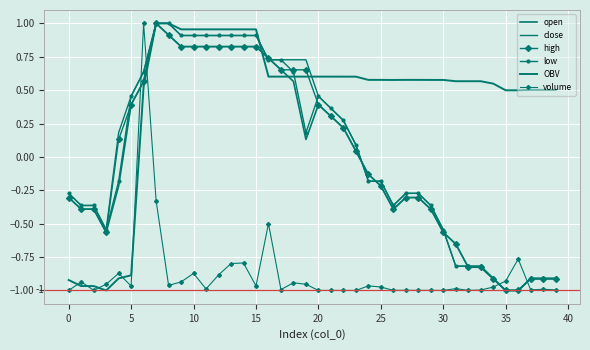

What is the difference between the maximum and minimum values in the close series?

2.0